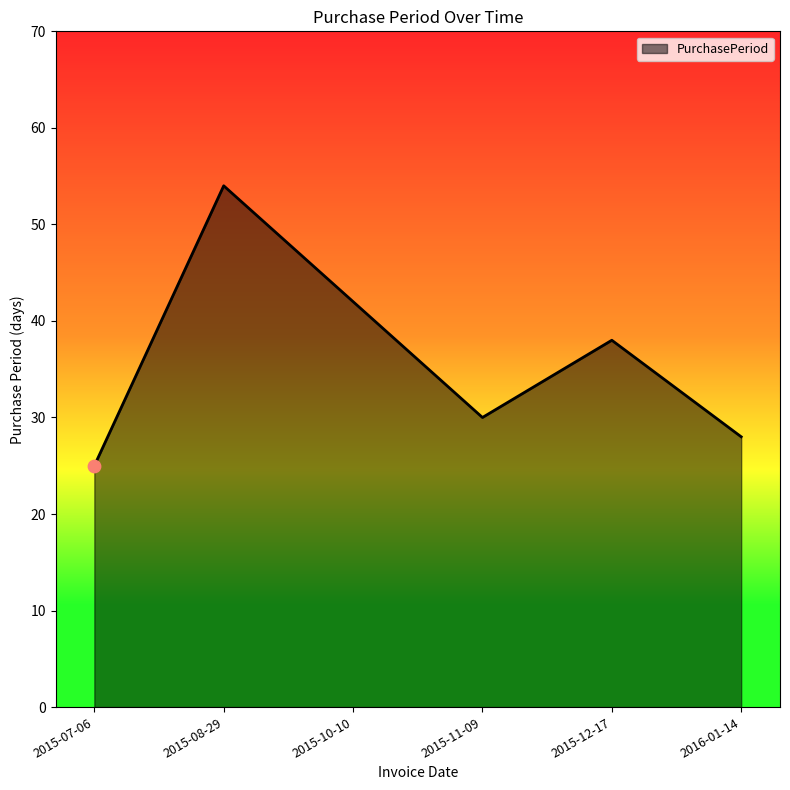

Between 2015-12-17 and 2016-01-14, which is larger?

2015-12-17